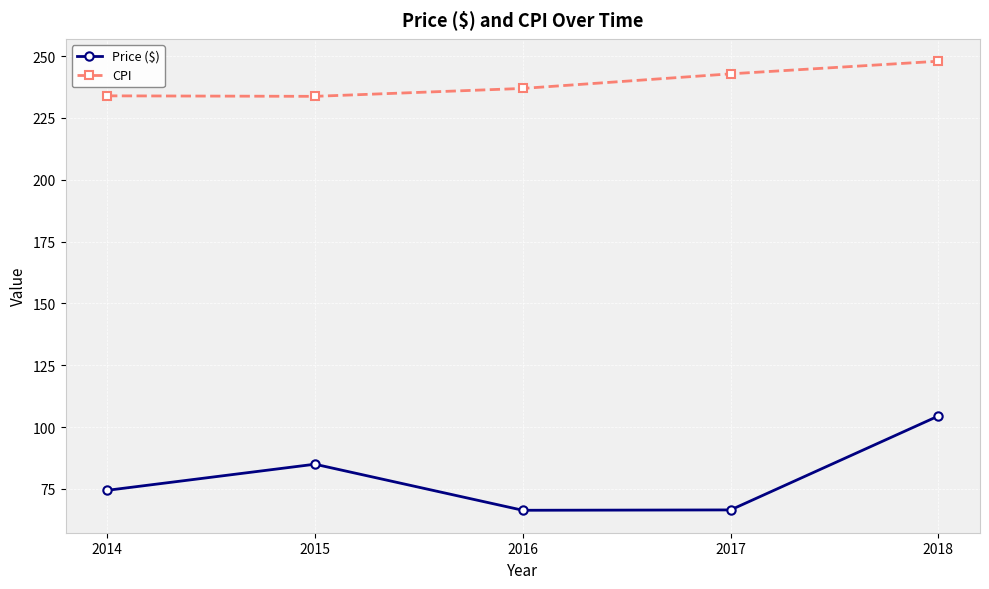

At which category is the sum across all series the highest?

2018